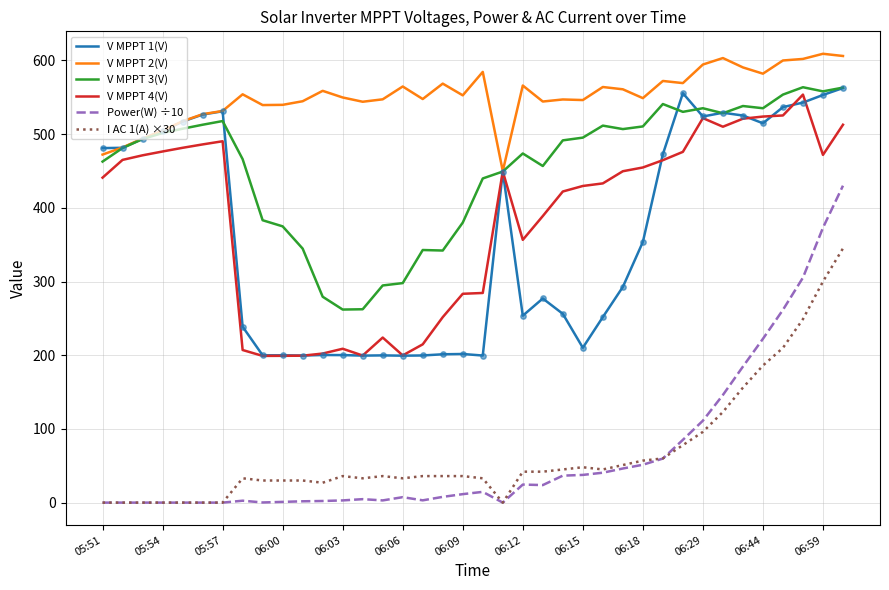

What is the maximum value for V MPPT 1(V)?

562.6